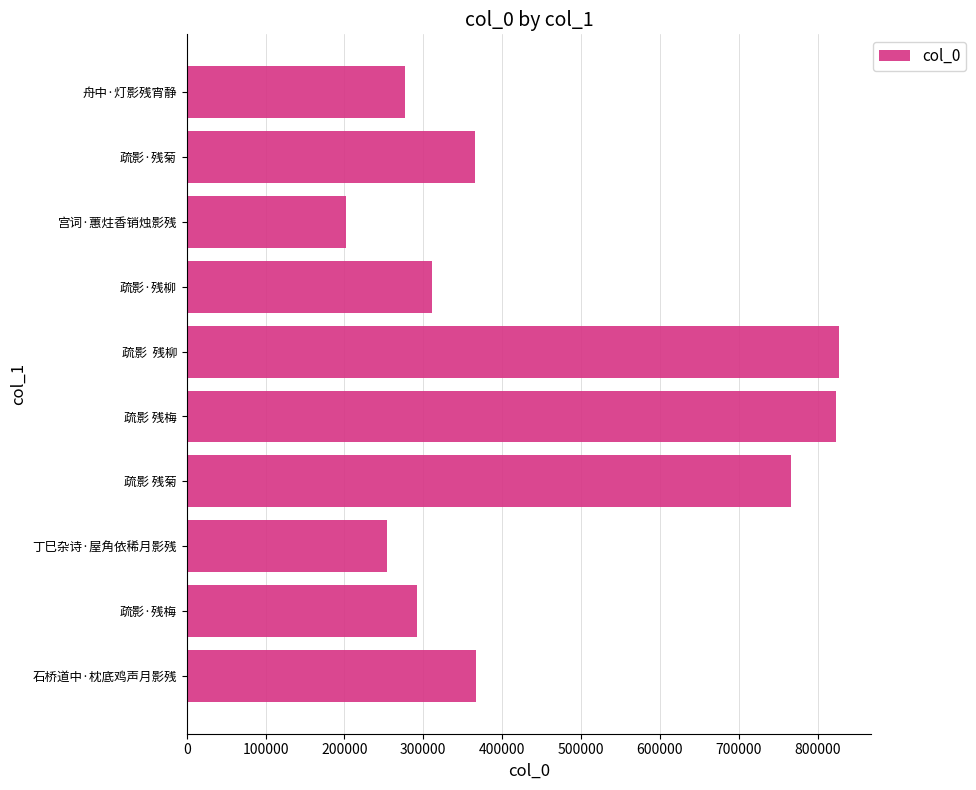

What is the average value?

448635